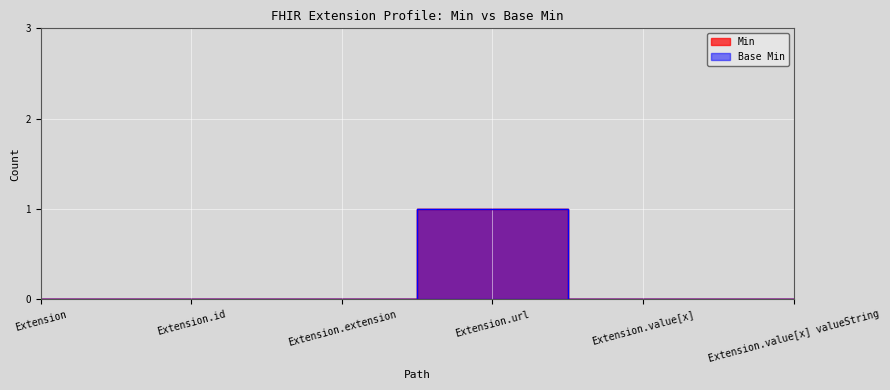

What is the sum of all Base Min values?

1